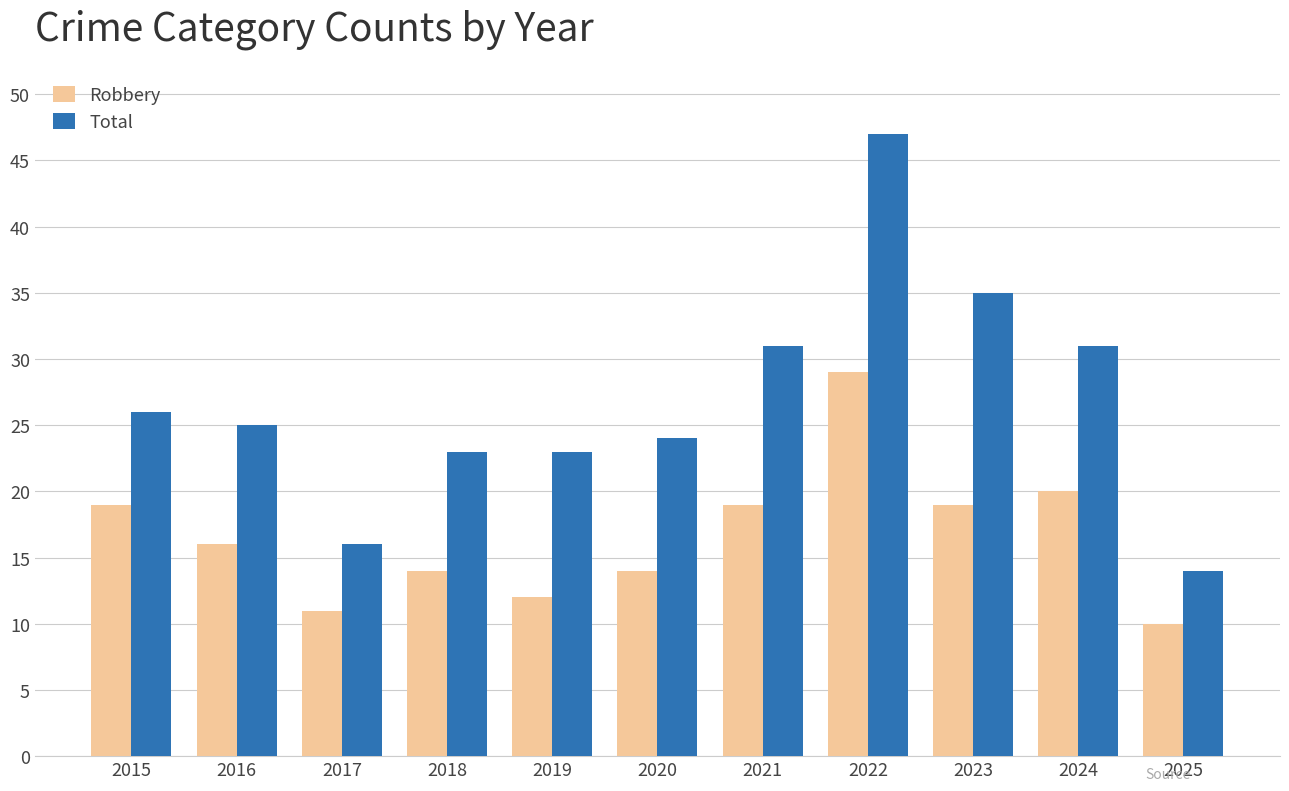

Read the Total value at 2024.

31